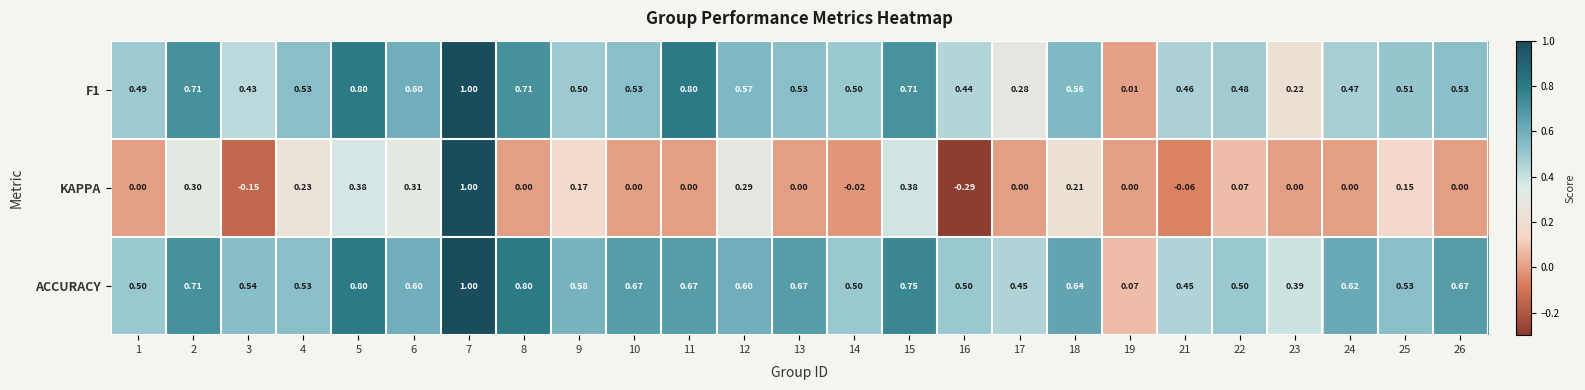

What is the total value across all series at 8?

1.5